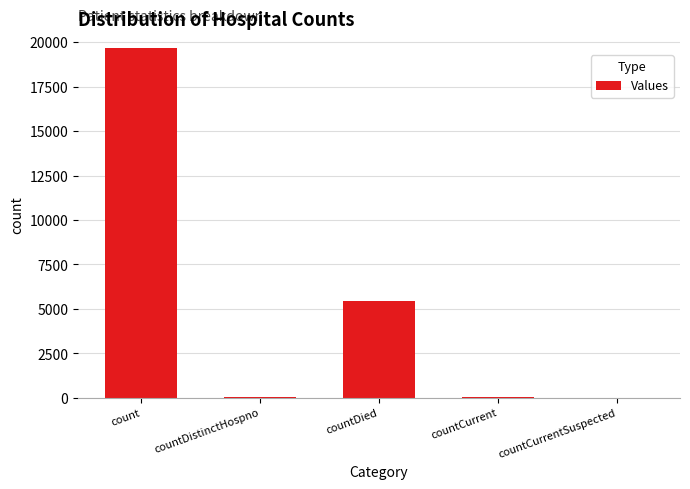

What is the ratio of the value at countDied to the value at count?

0.3